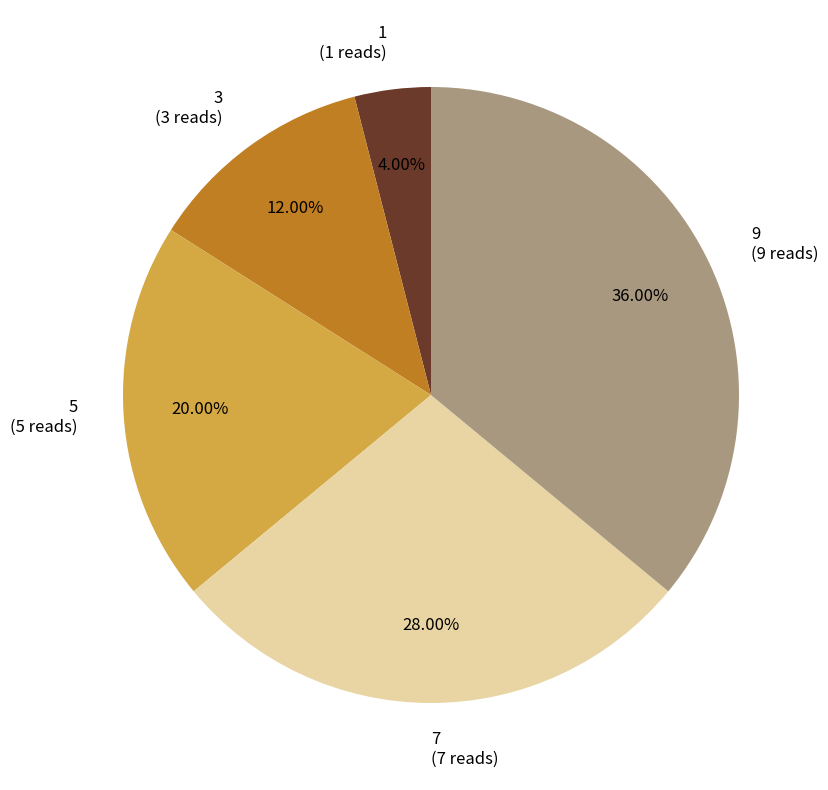

To the nearest percent, what percentage of the pie is 1?

4%